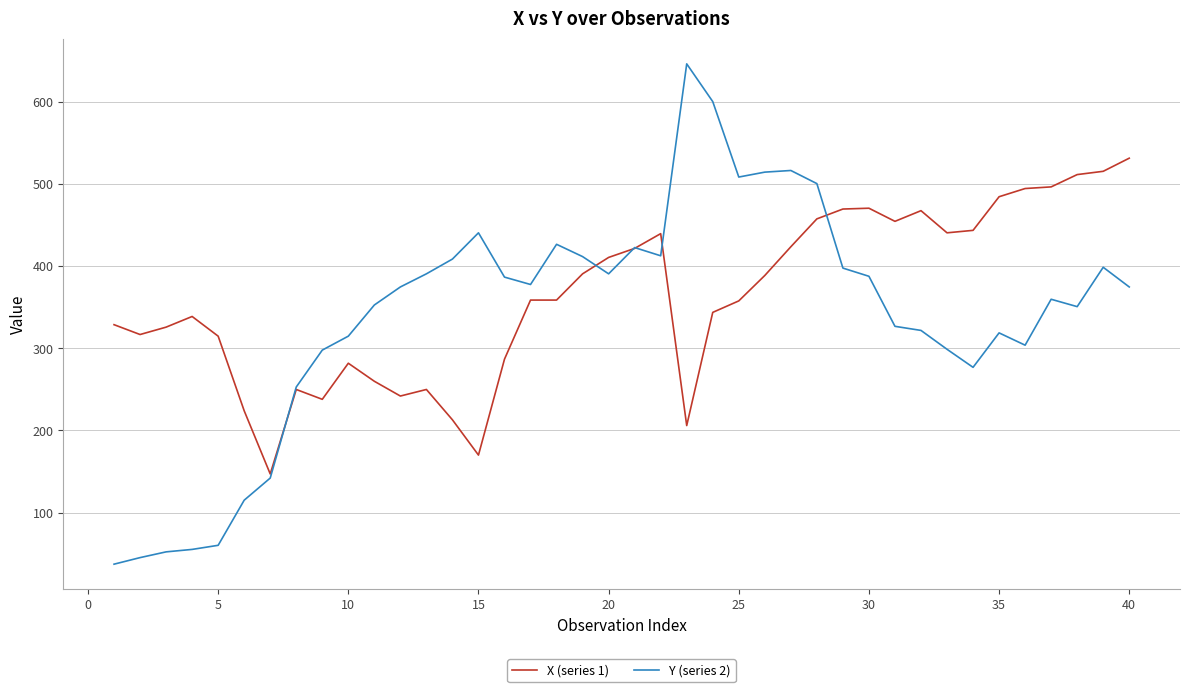

Which series has the widest spread of values?

Y (series 2)